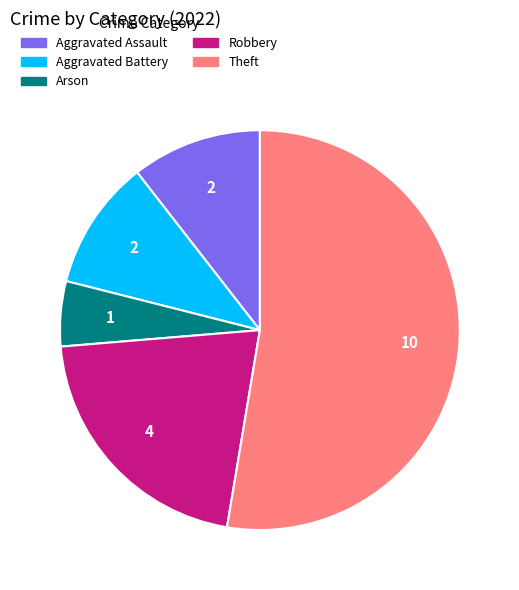

How many slices are in this pie chart?

5